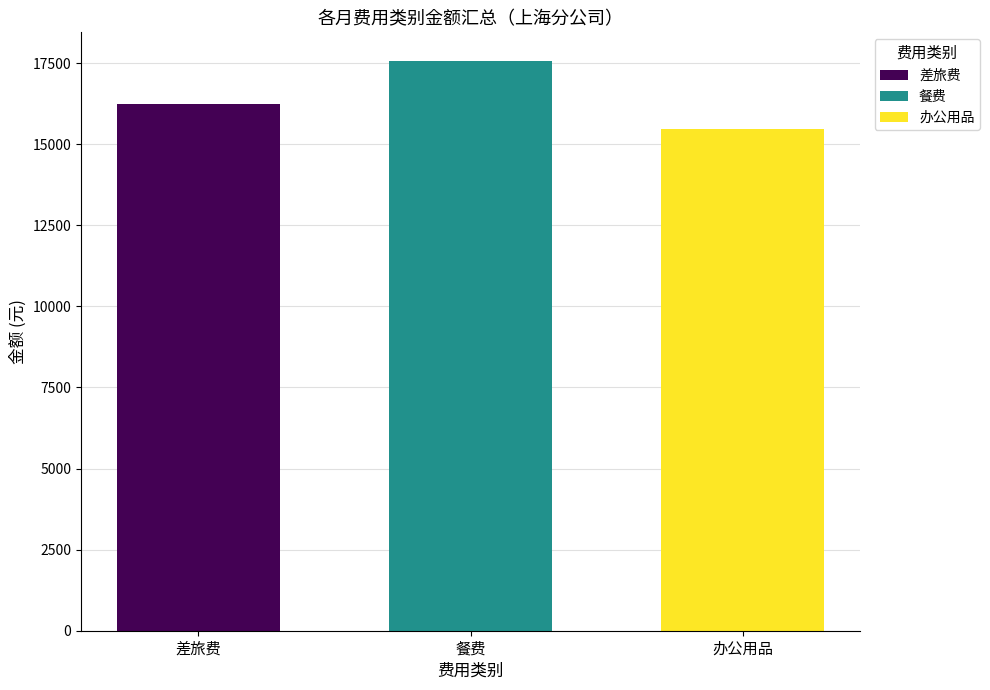

What value does the 餐费 series have at 餐费?

17567